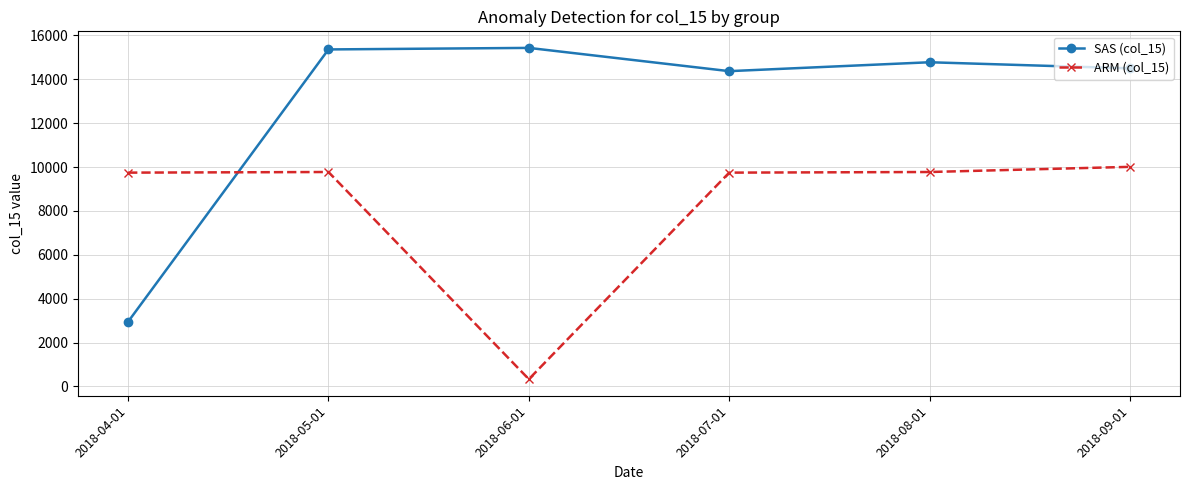

Which series has the largest total across all categories?

SAS (col_15)